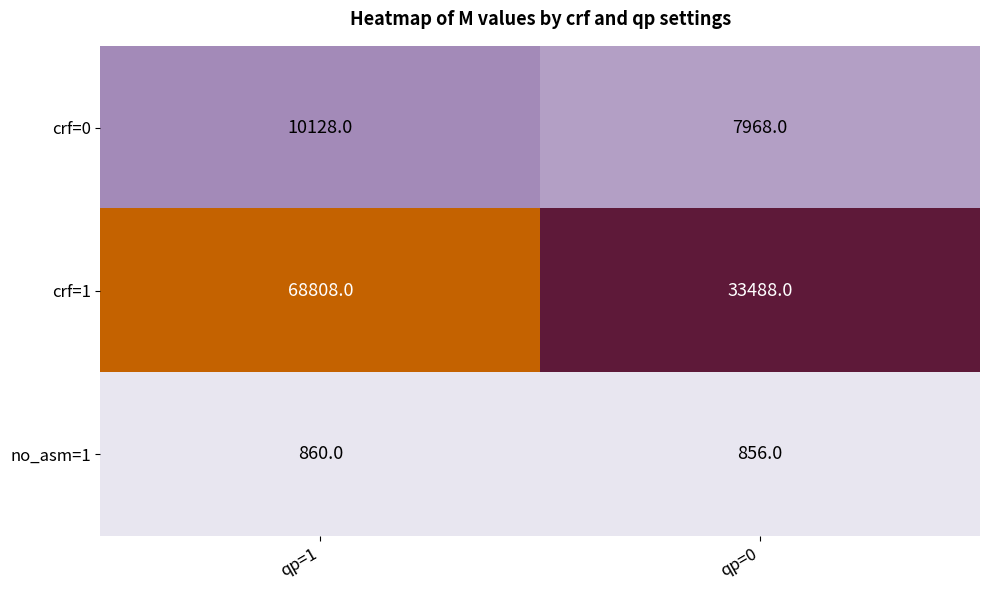

Reading left to right, what are all the values shown in this chart?

crf=0: qp=1=10128	qp=0=7968
crf=1: qp=1=68808	qp=0=33488
no_asm=1: qp=1=860	qp=0=856